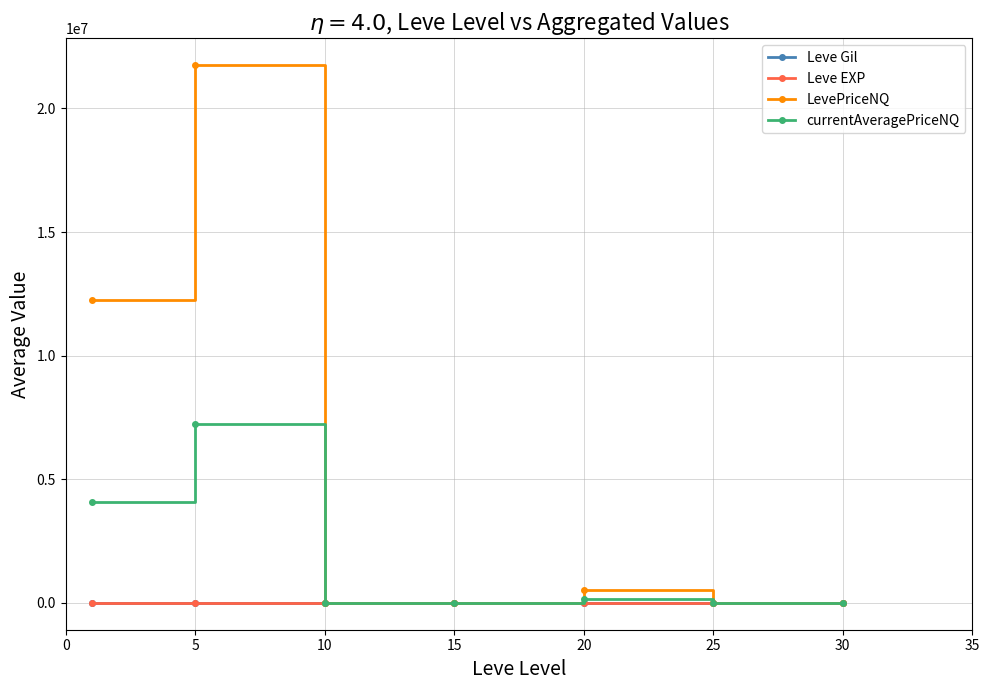

In LevePriceNQ, how many points are higher than both neighbors (excluding endpoints)?

2